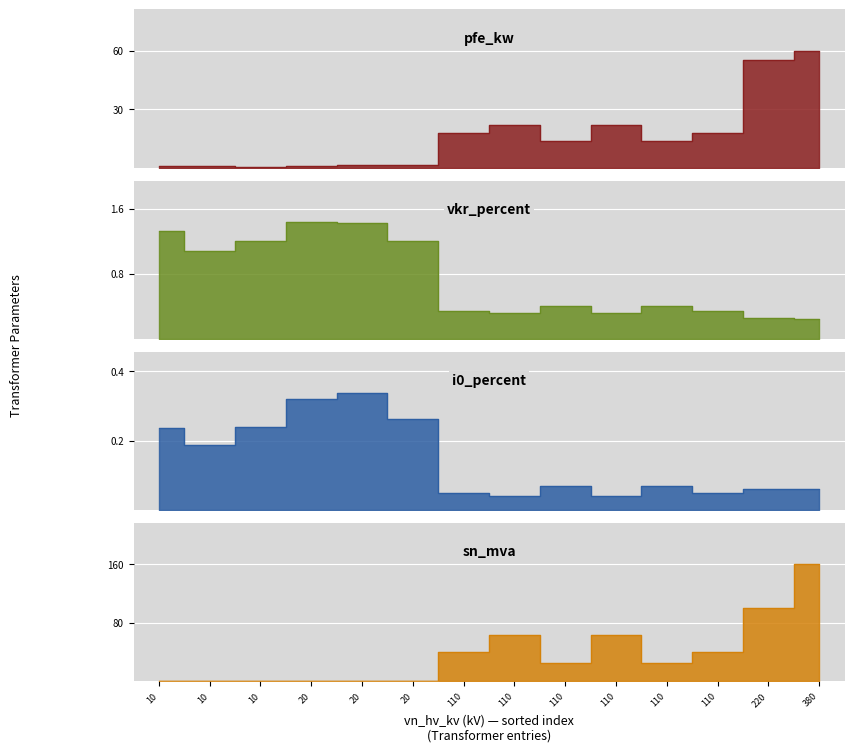

What is the difference between the highest and lowest values at 40 MVA 110/10 kV?

40.0